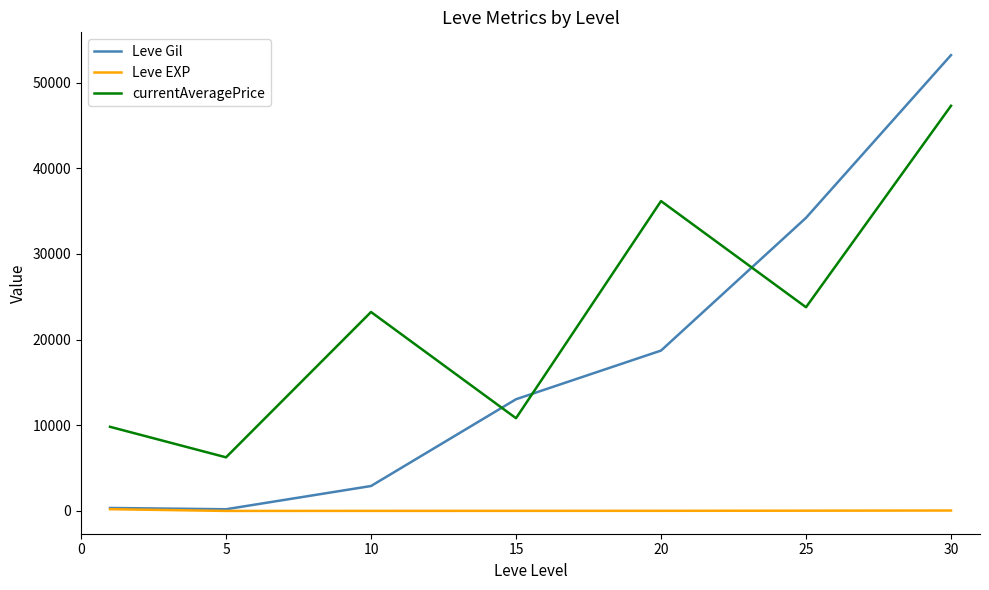

Which series has the largest range (max minus min)?

Leve Gil